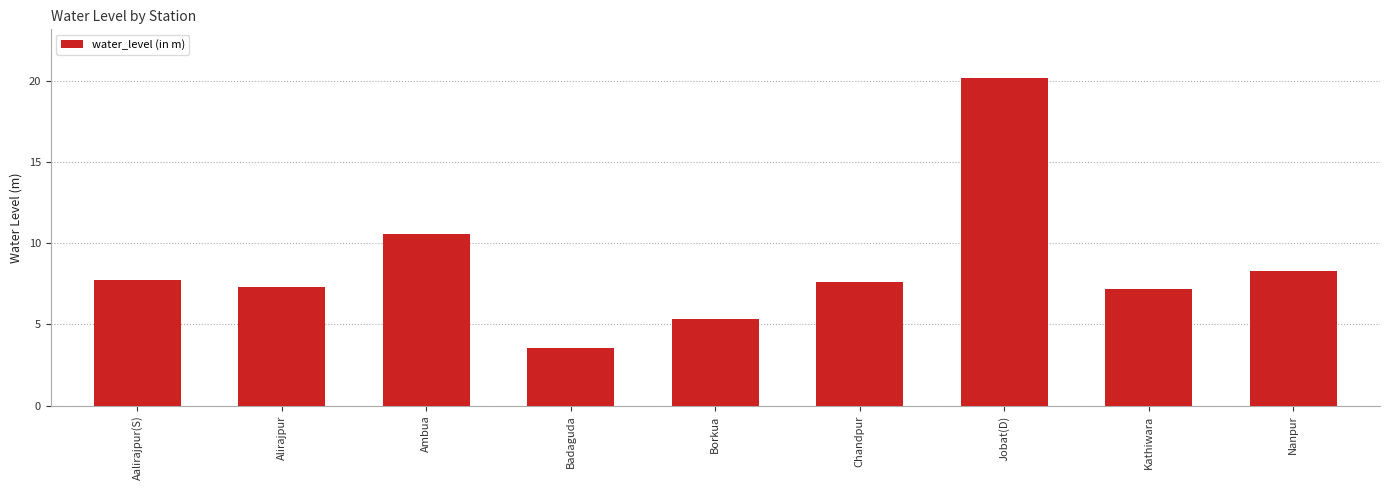

What is the label of the 7th bar from the left?

Jobat(D)